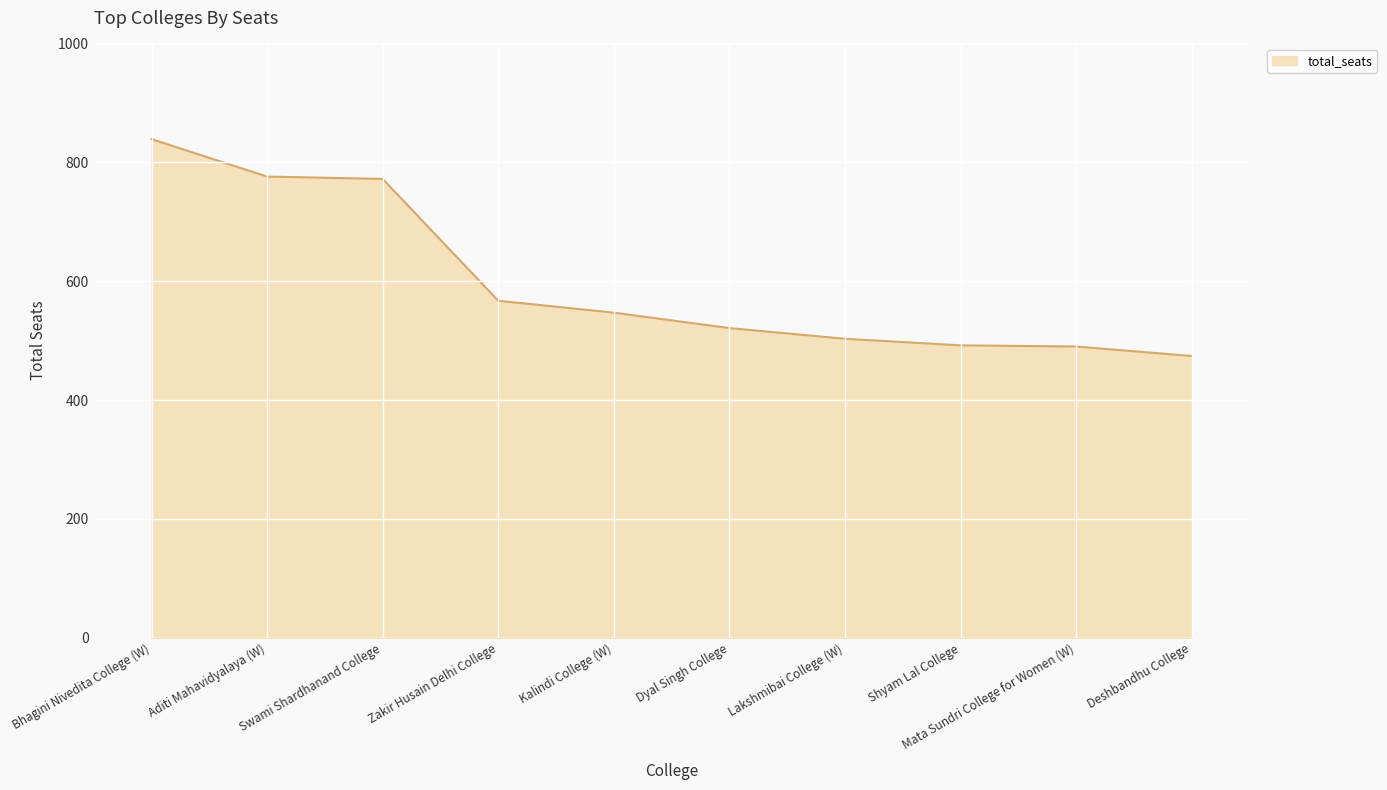

What is the minimum value shown in the chart?

474